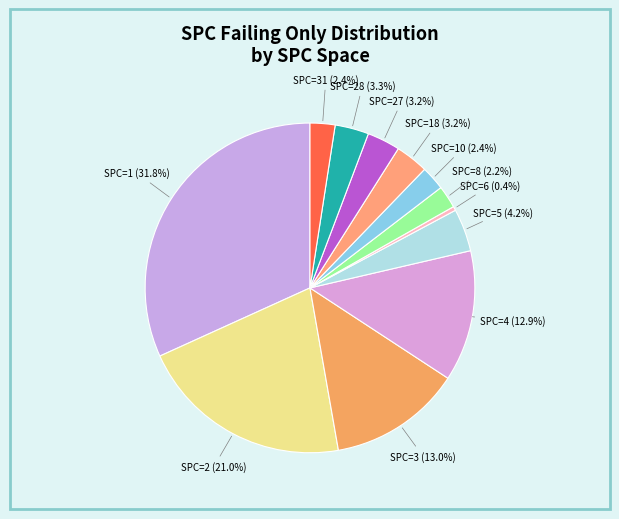

Is there any slice that represents more than half of the pie?

No